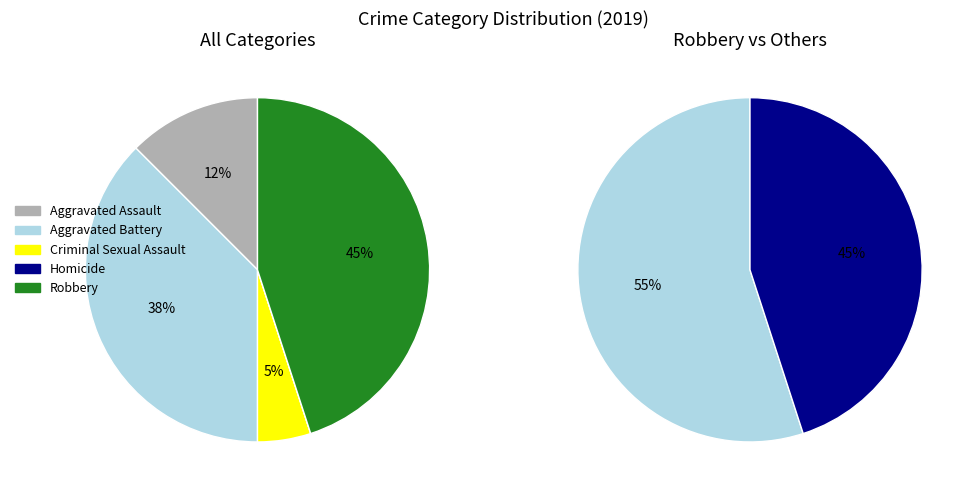

Count the number of slices in the pie.

5